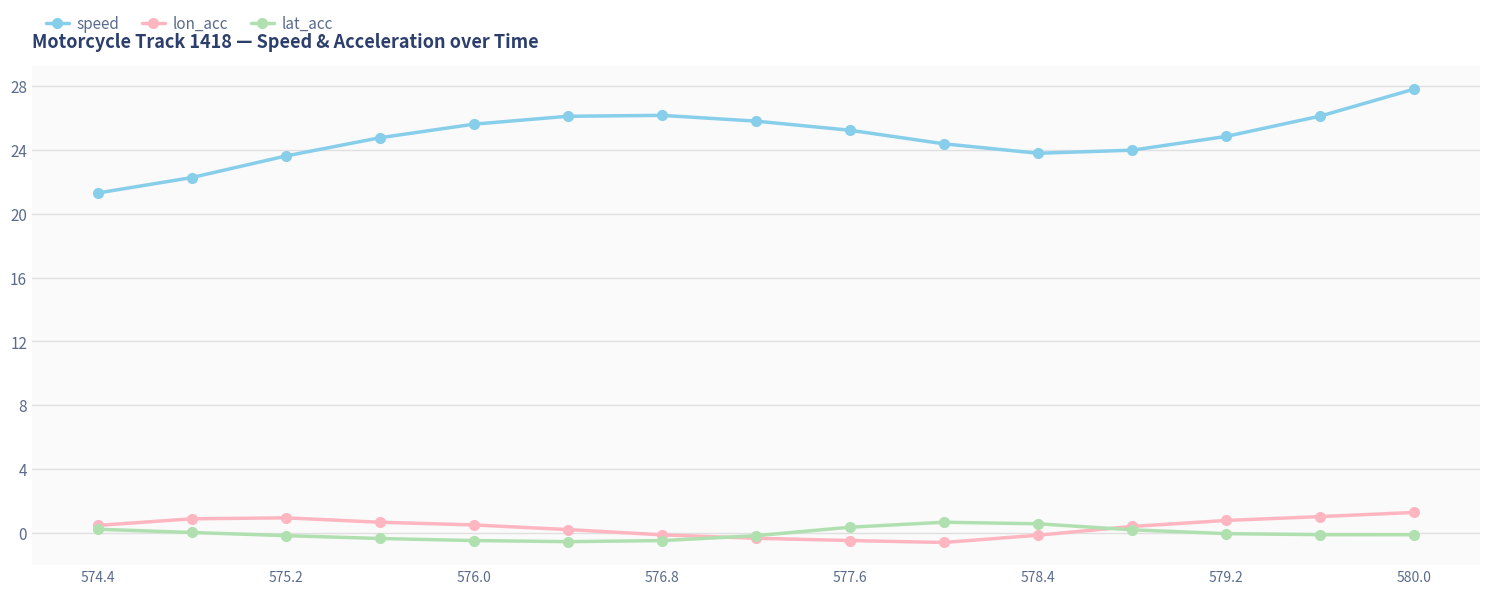

Which series has the widest spread of values?

speed